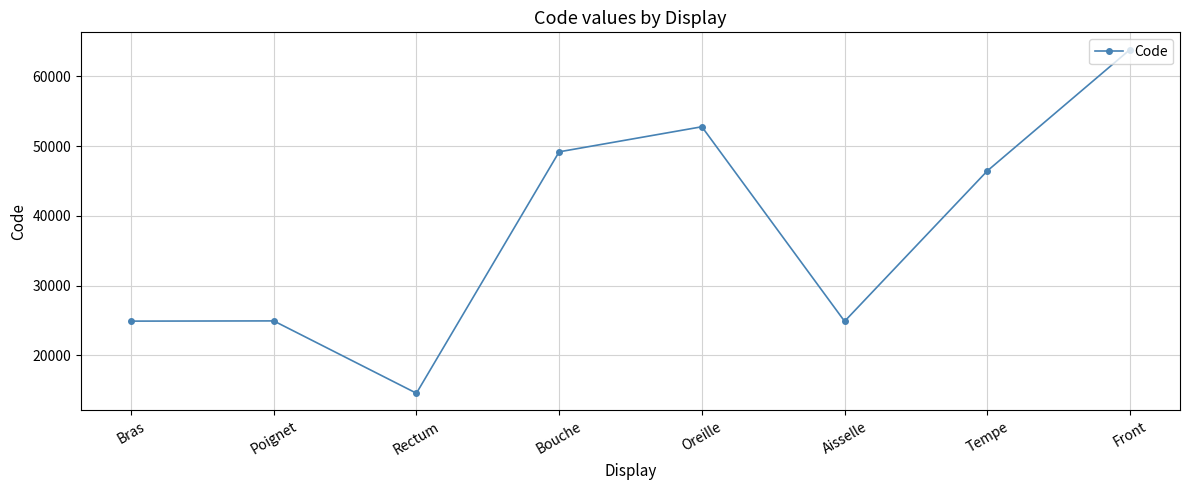

Where is the first local minimum?

Rectum